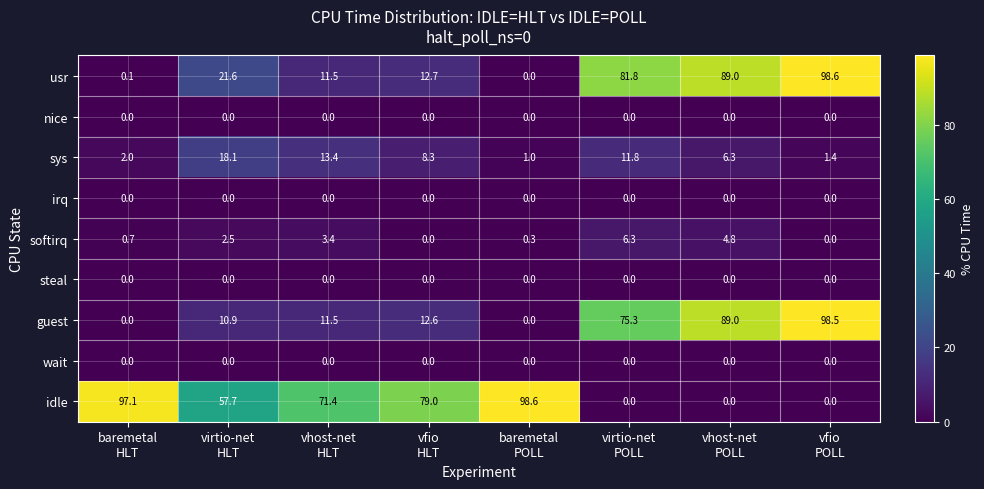

What is the difference between the maximum and minimum values in the usr series?

98.6